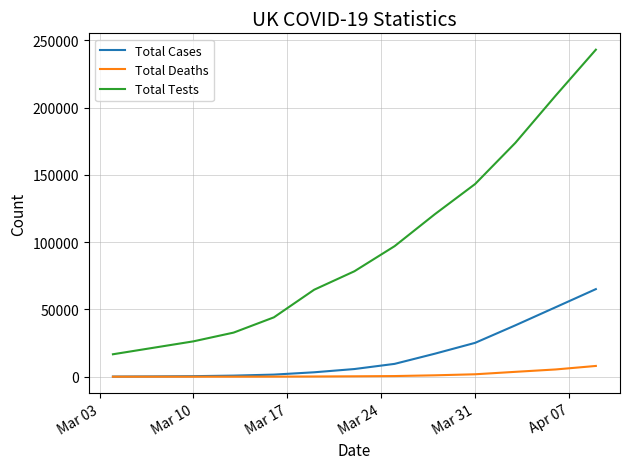

What is the difference between the maximum and minimum values in the Total Deaths series?

7978